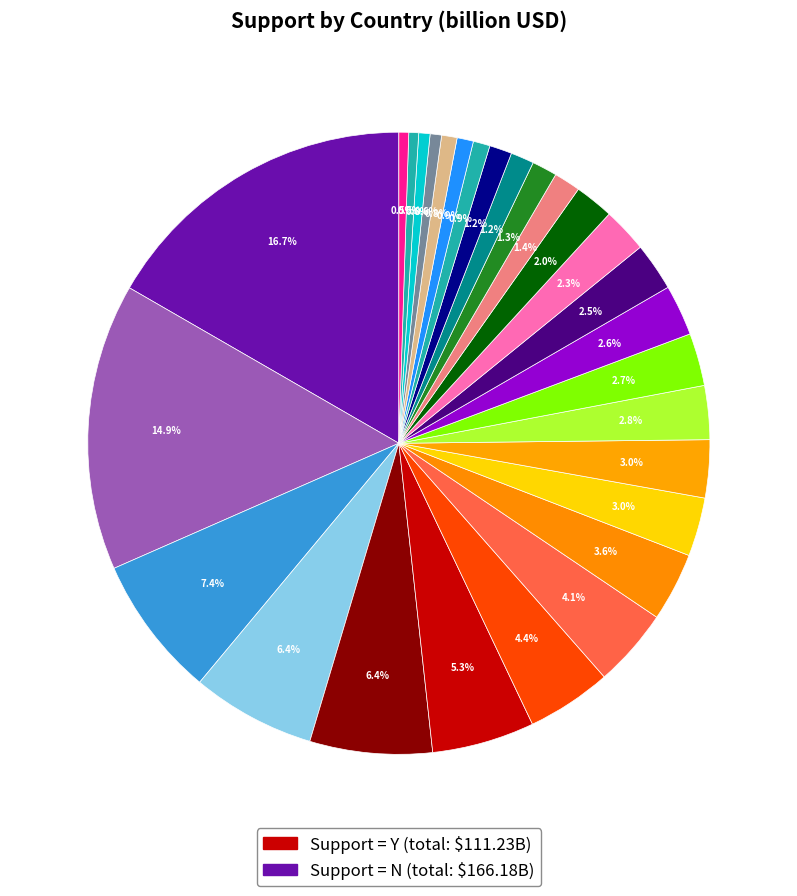

How many slices are in this pie chart?

28